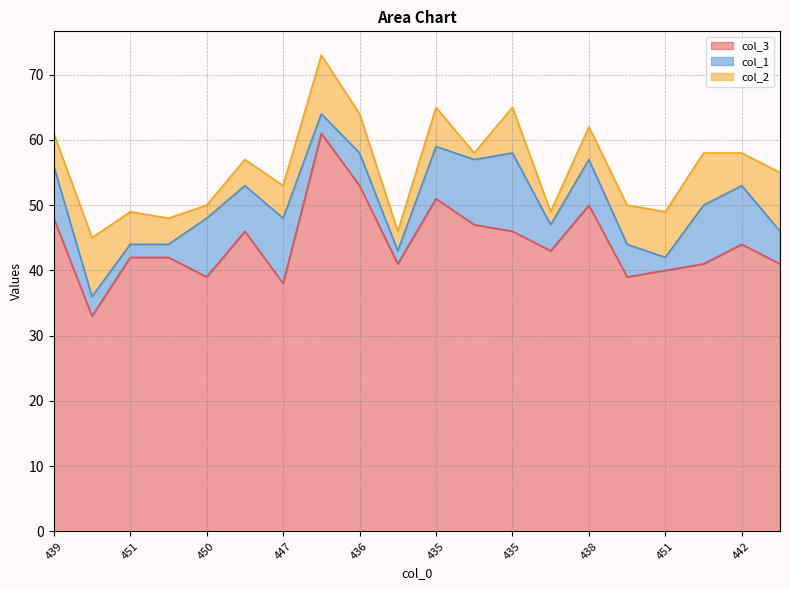

How many series are shown in this chart?

3